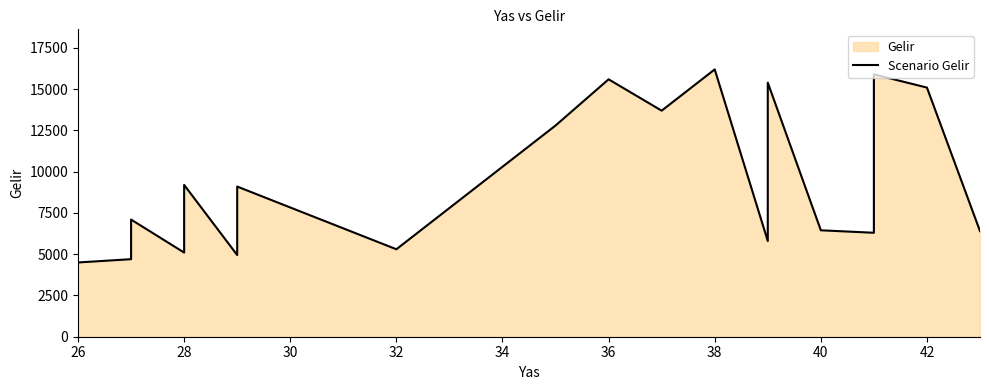

True or false: there are more than 0 points higher than both neighbors.

True